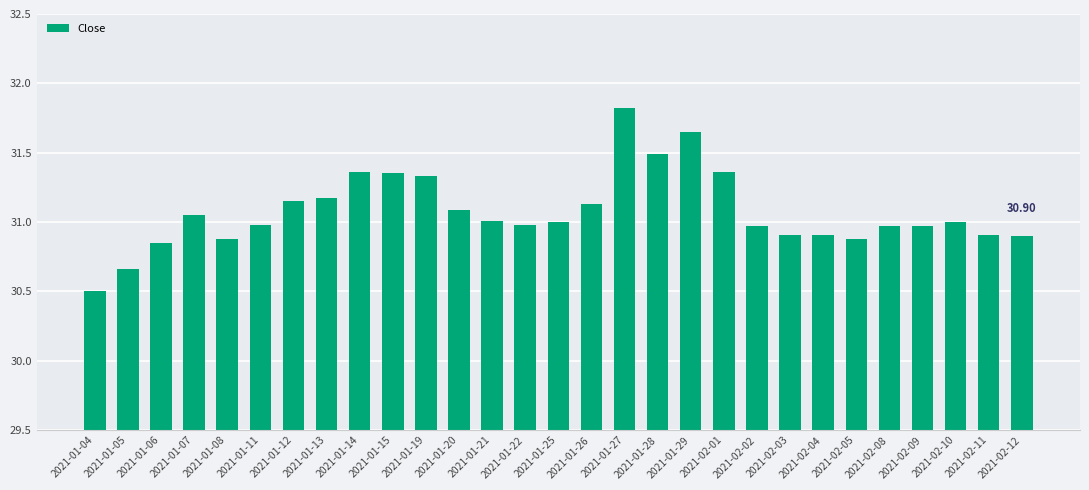

How many series are shown in this chart?

1